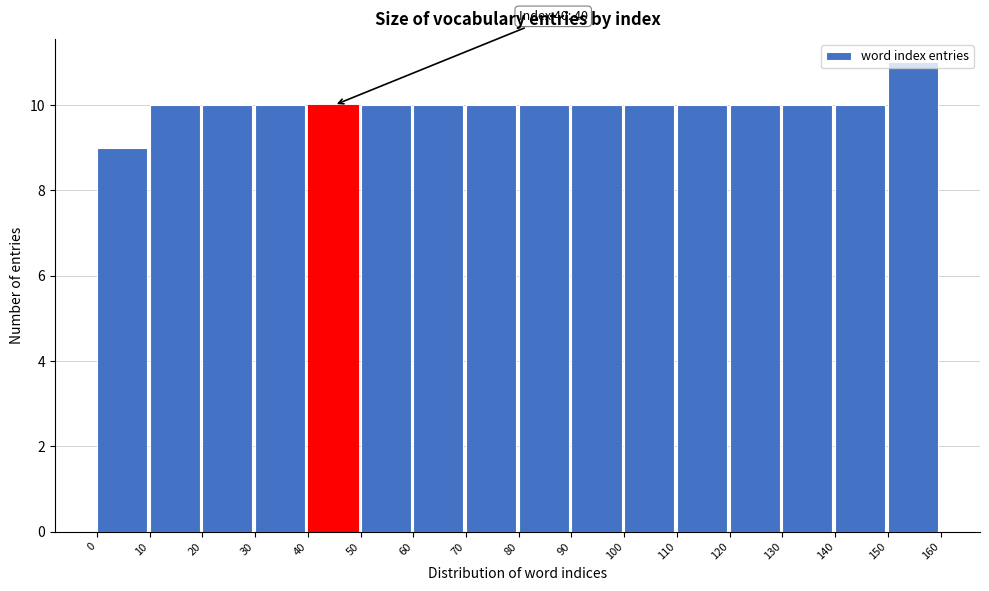

Over which range of the x-axis is the bar tallest?

150 to 160